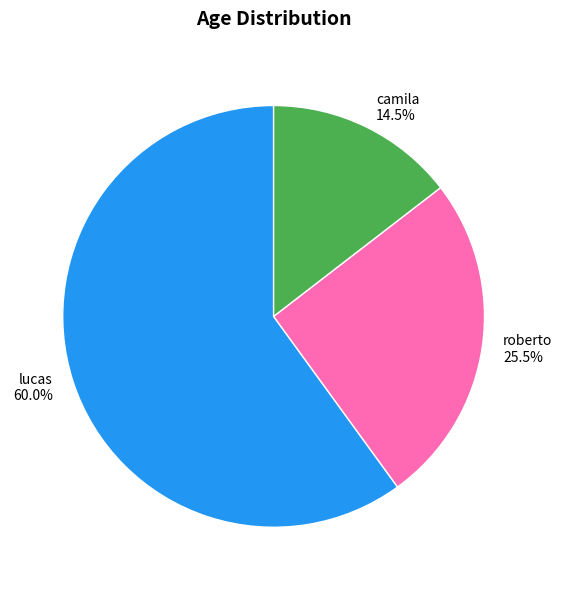

Rank the categories by value from highest to lowest.

lucas, roberto, camila